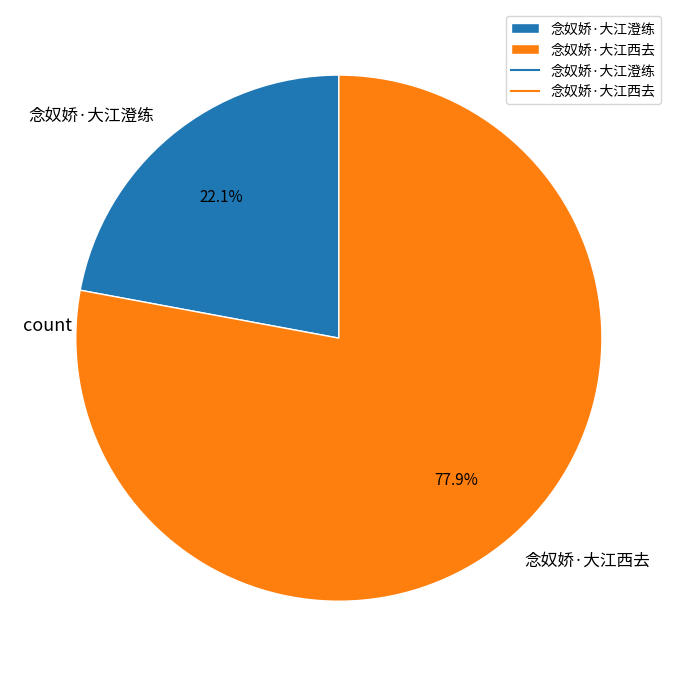

Approximately how many times larger is the value at 念奴娇·大江西去 compared to 念奴娇·大江澄练?

3.5